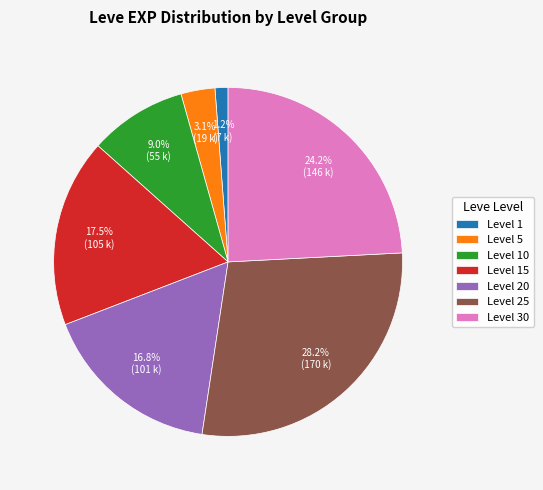

What is the smallest slice in the pie chart?

Level 1